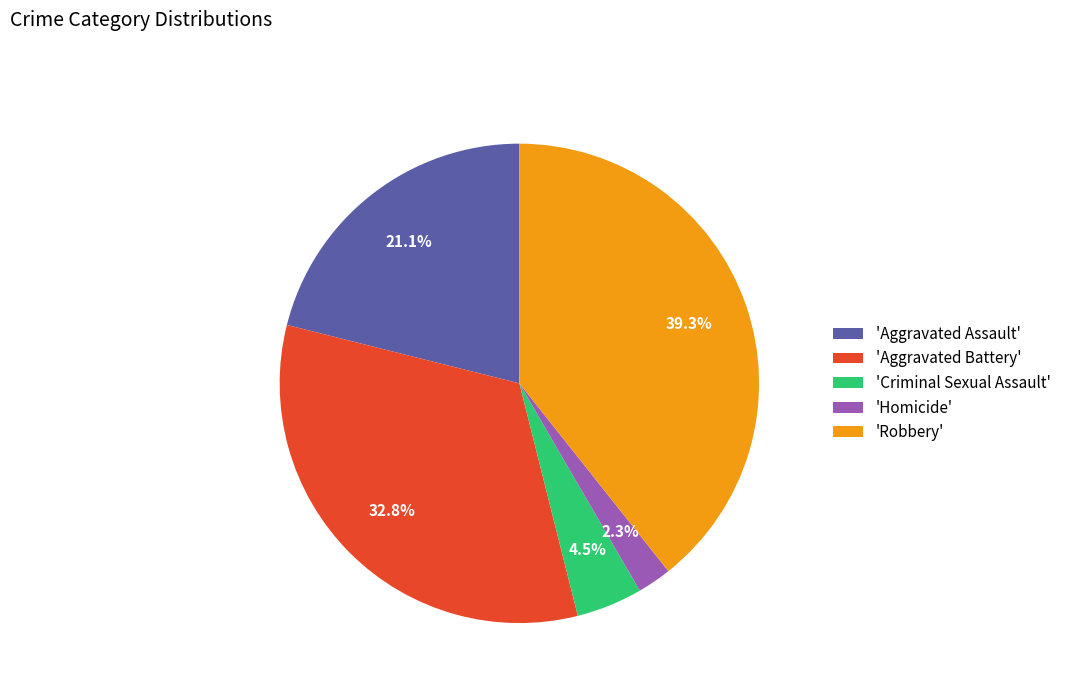

To the nearest percent, what is the difference between the largest and smallest slice percentages?

37%